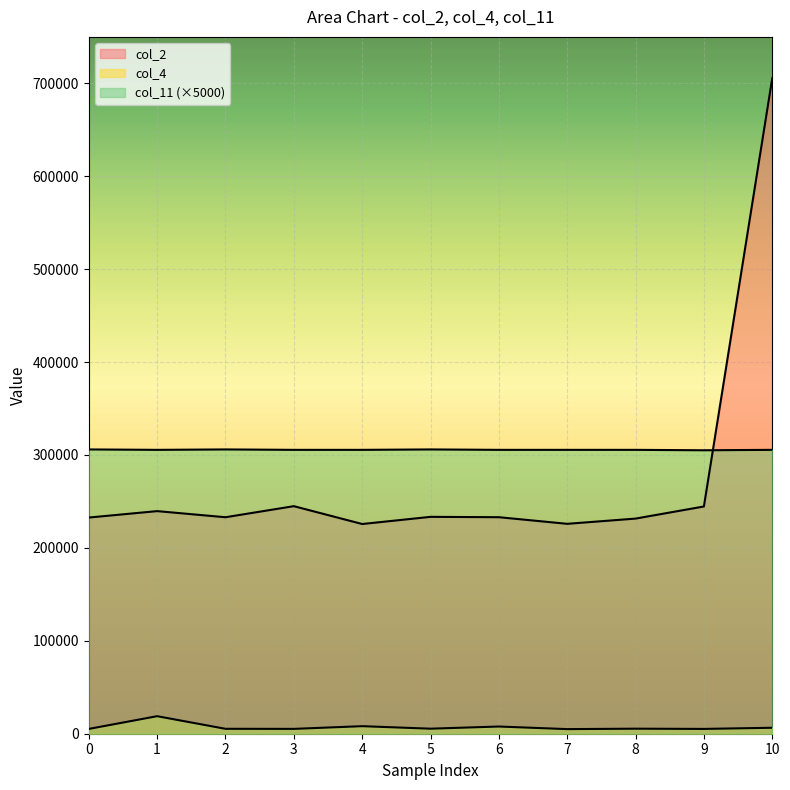

How many lines are shown in the chart?

3